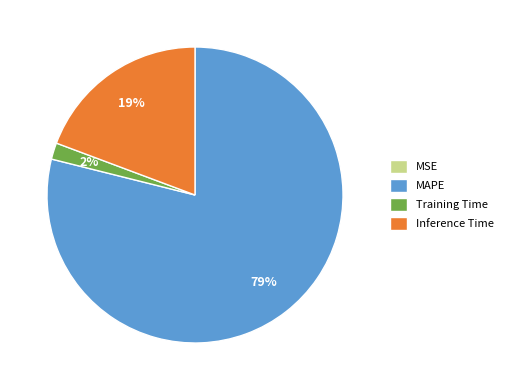

To the nearest percent, what percentage of the pie is Training Time?

2%